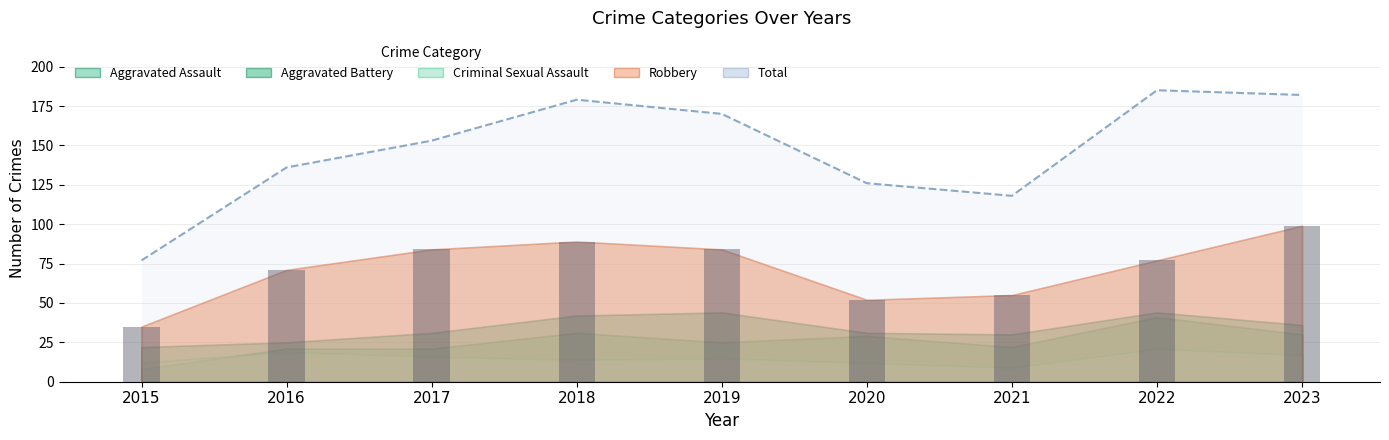

List the labels in order of Criminal Sexual Assault value, smallest first.

2021, 2015, 2020, 2018, 2019, 2017, 2023, 2016, 2022